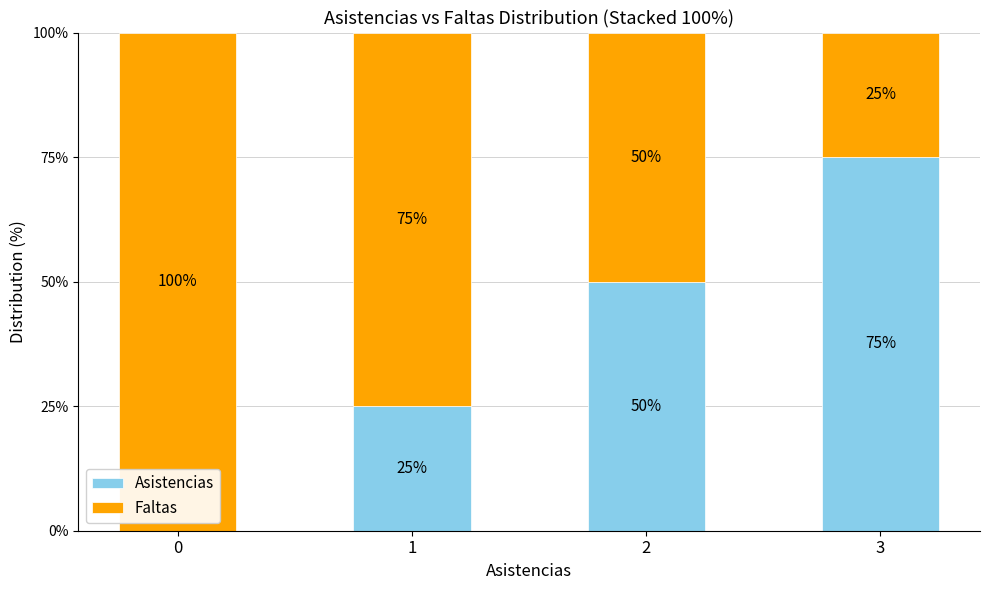

What is the highest value of the Asistencias series?

75